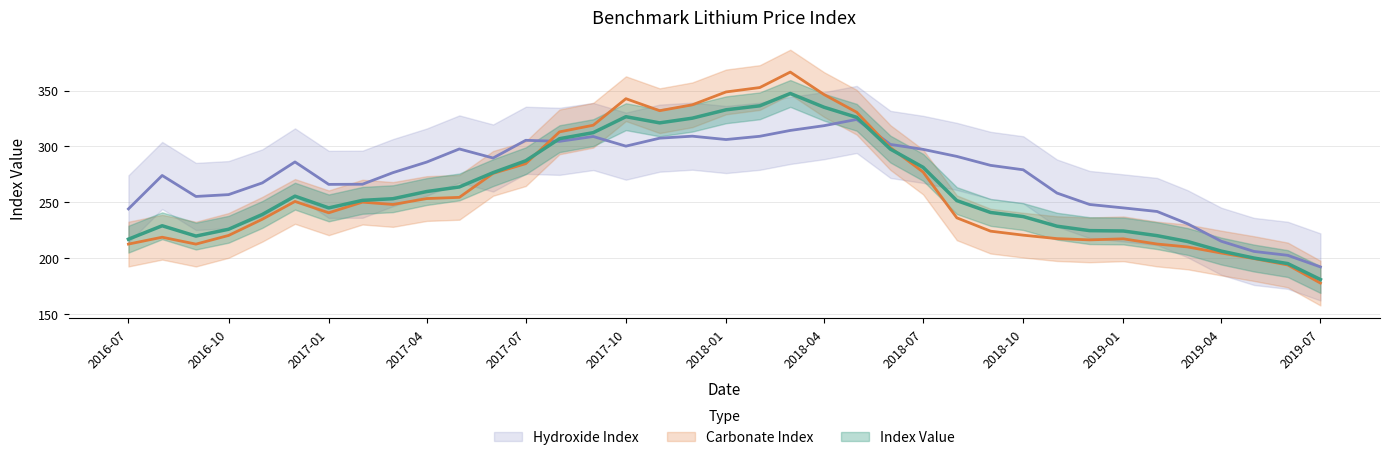

At 2018-11-01, list the series in order from smallest to largest.

Carbonate Index, Index Value, Hydroxide Index